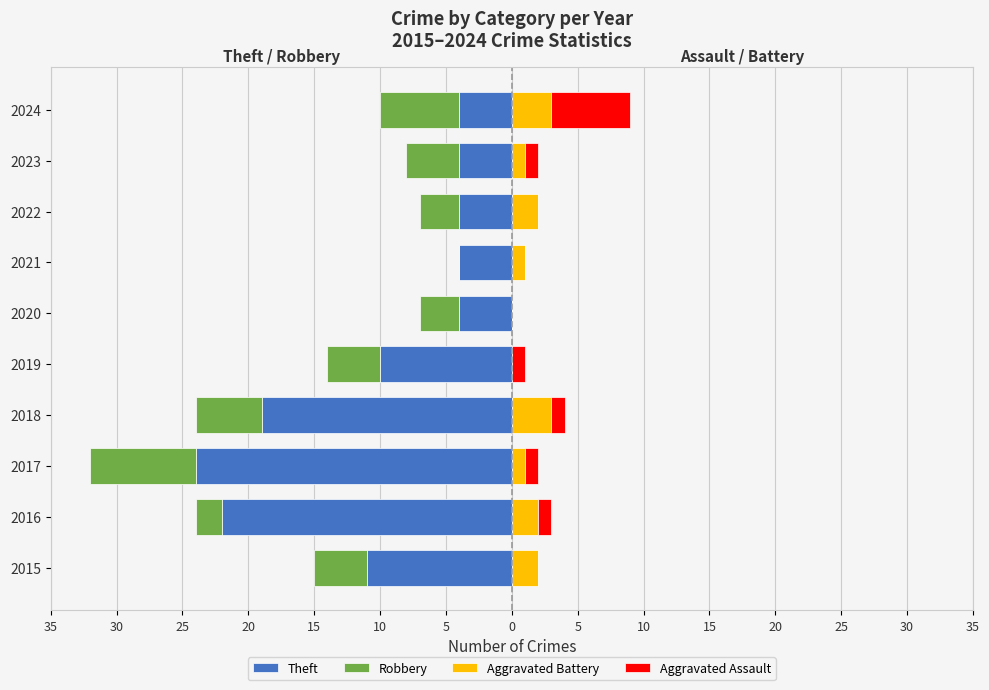

How many values in the Aggravated Battery series exceed 2?

2